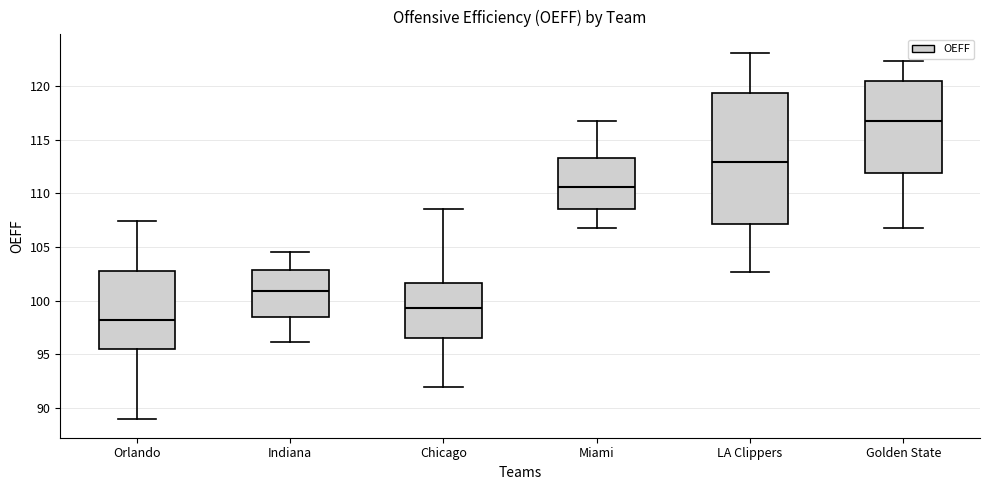

Reading left to right, transcribe this box plot: for each box, give where its median line is, the range the box spans, and where its two whiskers end, as read against the y-axis. The values are not printed on the chart, so give them approximately, as read against the axis.

Orlando: median 98.0, box 95.5 to 102.5, whiskers 89.0 to 107.5
Indiana: median 101.0, box 98.5 to 103.0, whiskers 96.0 to 104.5
Chicago: median 99.5, box 96.5 to 101.5, whiskers 92.0 to 108.5
Miami: median 110.5, box 108.5 to 113.5, whiskers 107.0 to 117.0
LA Clippers: median 113.0, box 107.0 to 119.5, whiskers 102.5 to 123.0
Golden State: median 117.0, box 112.0 to 120.5, whiskers 107.0 to 122.5